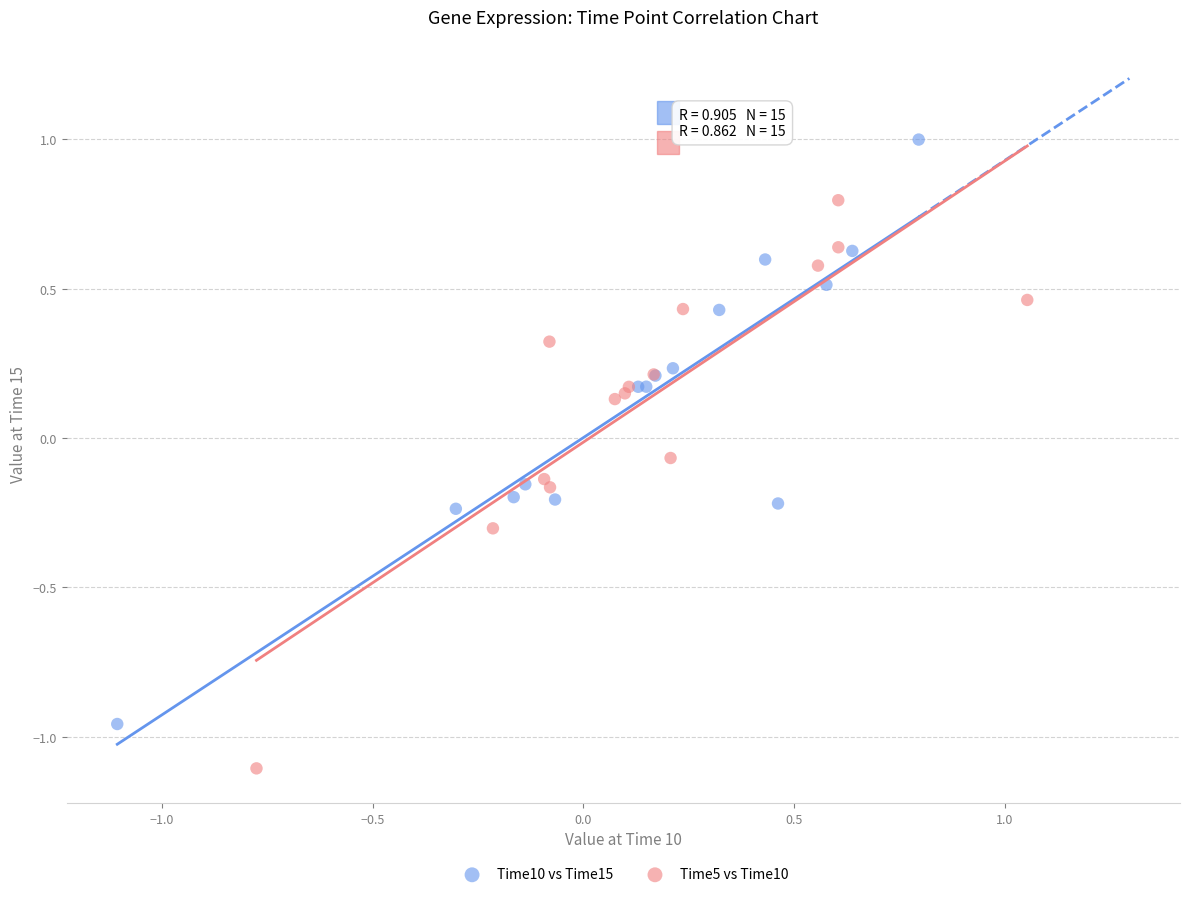

Which series reaches the minimum Y coordinate?

Time5 vs Time10